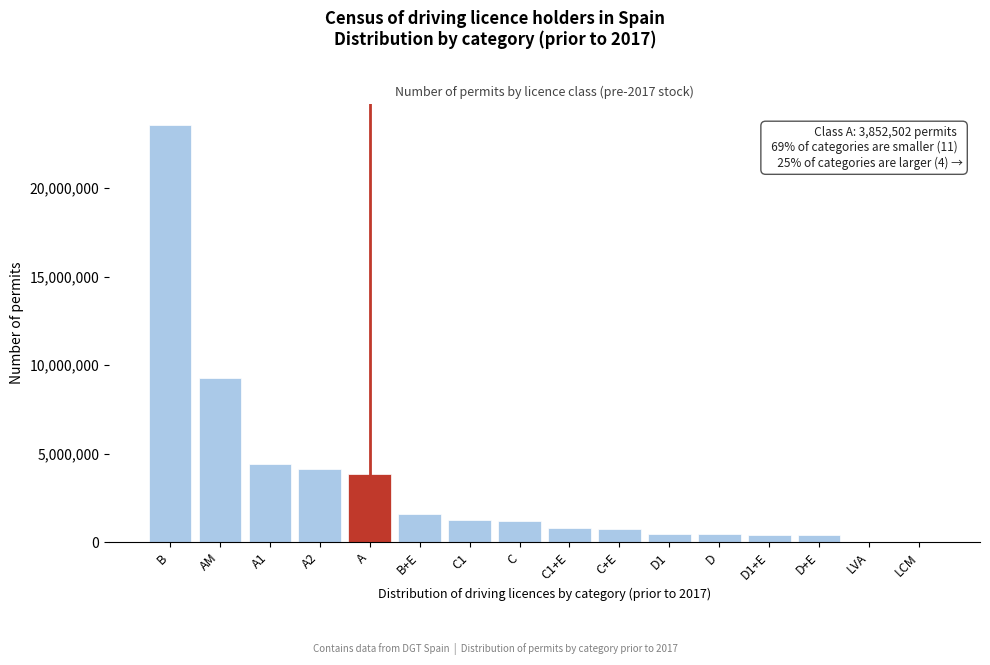

The chart shows a value of 2948812 at AM. True or false?

False